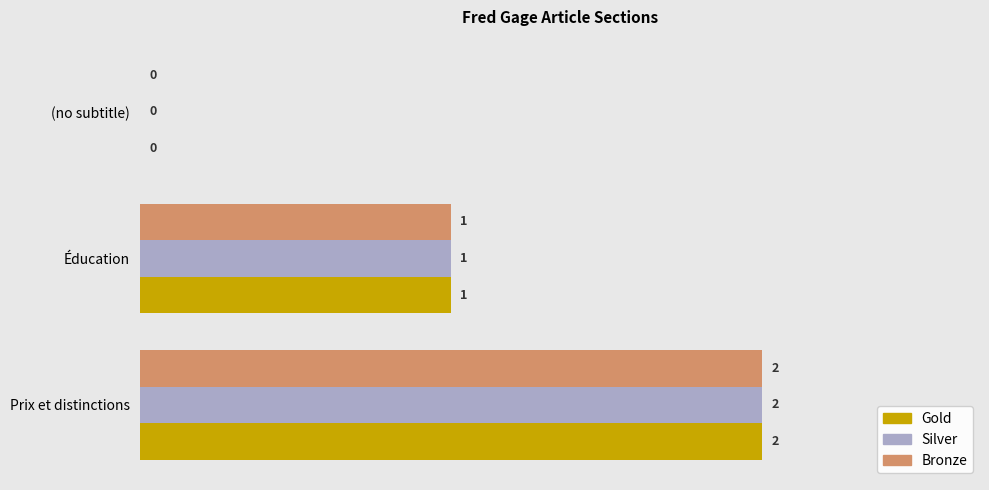

At which category is the sum across all series the highest?

Prix et distinctions